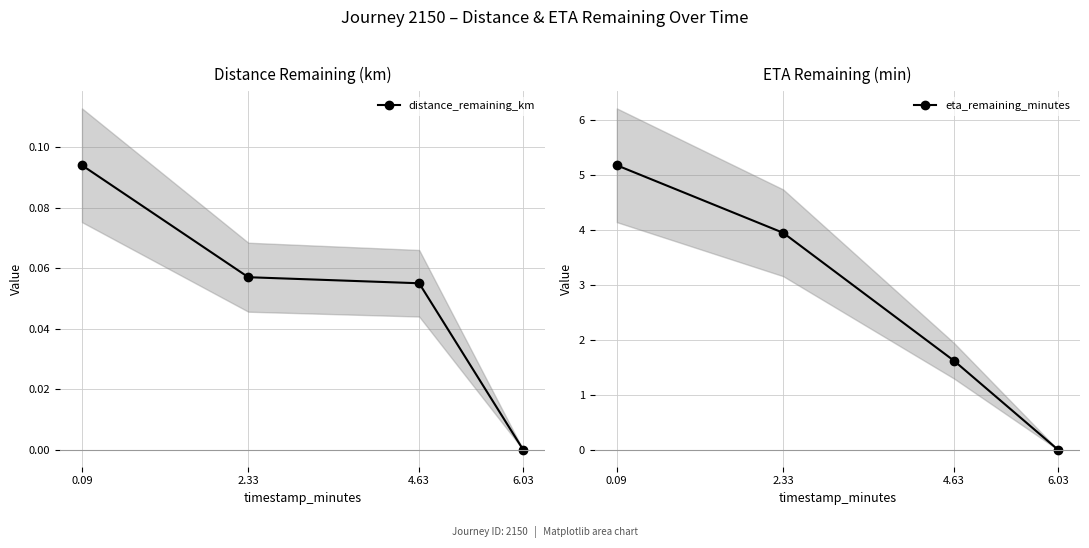

Which series has the largest total across all categories?

eta_remaining_minutes